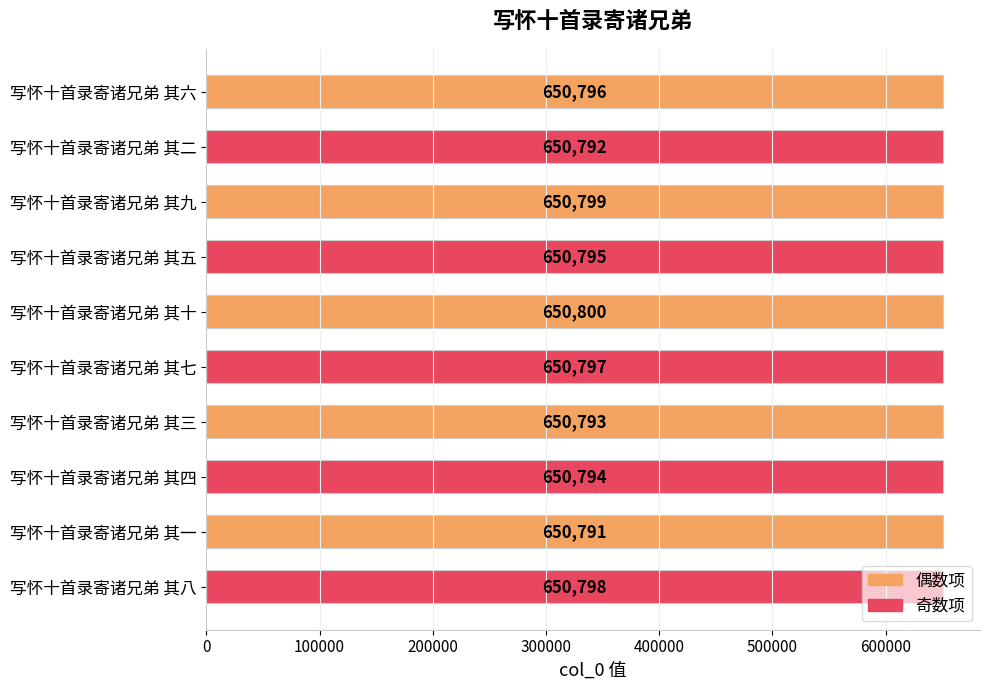

List the labels in order of value, largest first.

写怀十首录寄诸兄弟 其十, 写怀十首录寄诸兄弟 其九, 写怀十首录寄诸兄弟 其八, 写怀十首录寄诸兄弟 其七, 写怀十首录寄诸兄弟 其六, 写怀十首录寄诸兄弟 其五, 写怀十首录寄诸兄弟 其四, 写怀十首录寄诸兄弟 其三, 写怀十首录寄诸兄弟 其二, 写怀十首录寄诸兄弟 其一